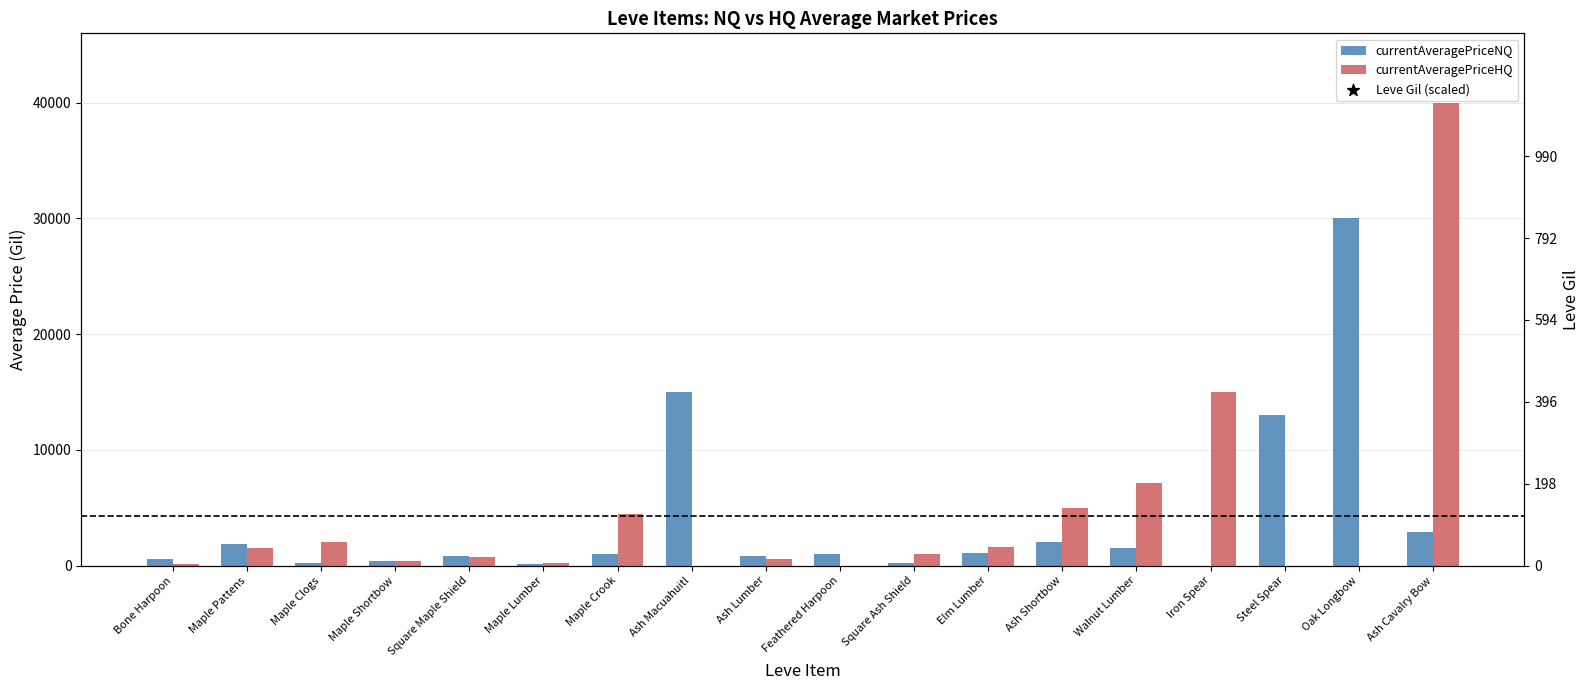

Is the value of Leve Gil (scaled) at Elm Lumber greater than the value of currentAveragePriceHQ at Maple Crook?

Yes